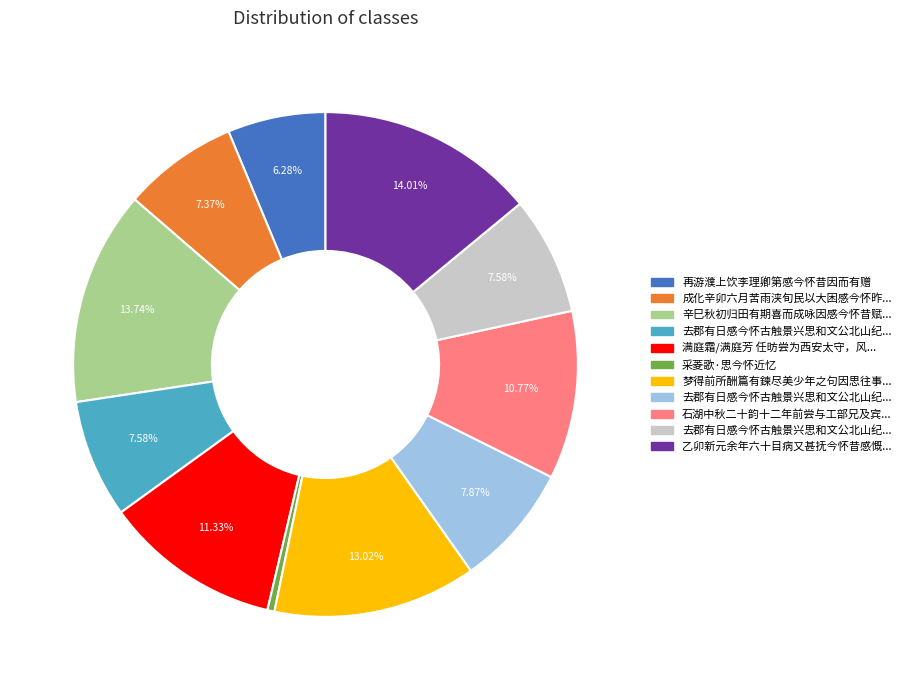

Does any single category account for the majority?

No